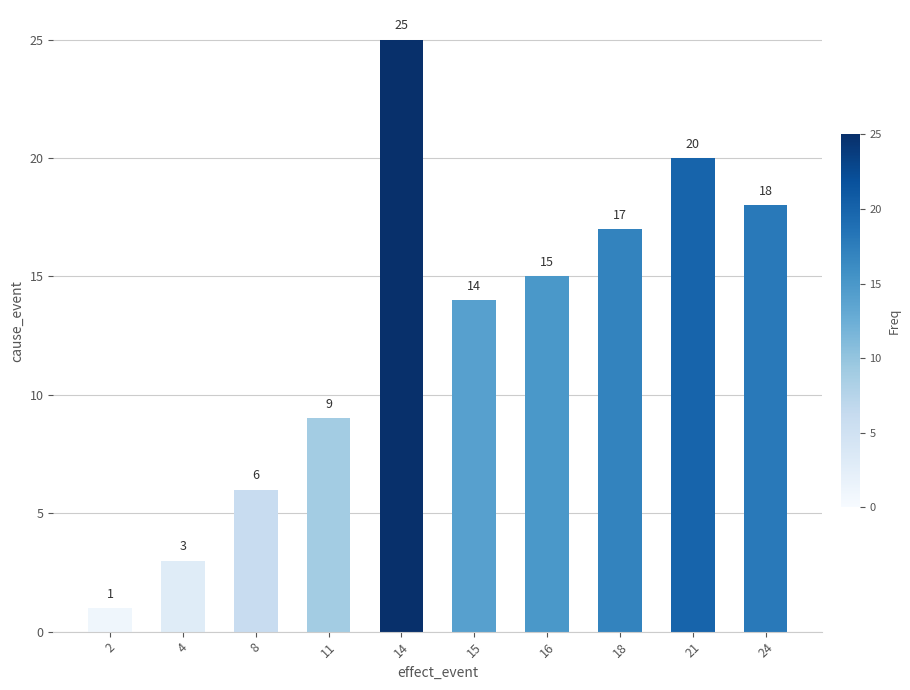

At which category does the chart reach its minimum across all series?

2